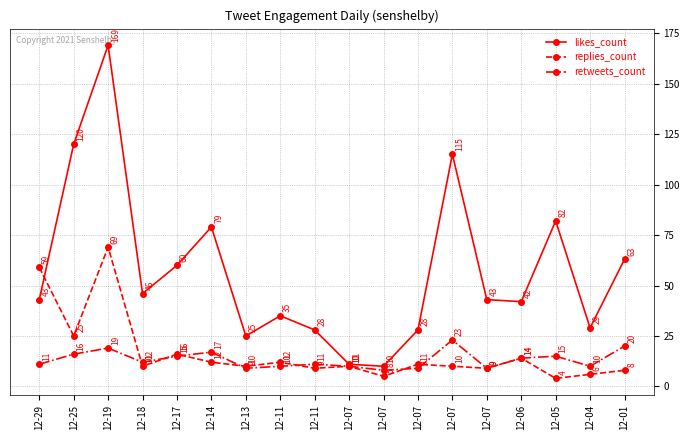

What is the spread (max minus min) of values at 12-07?

1